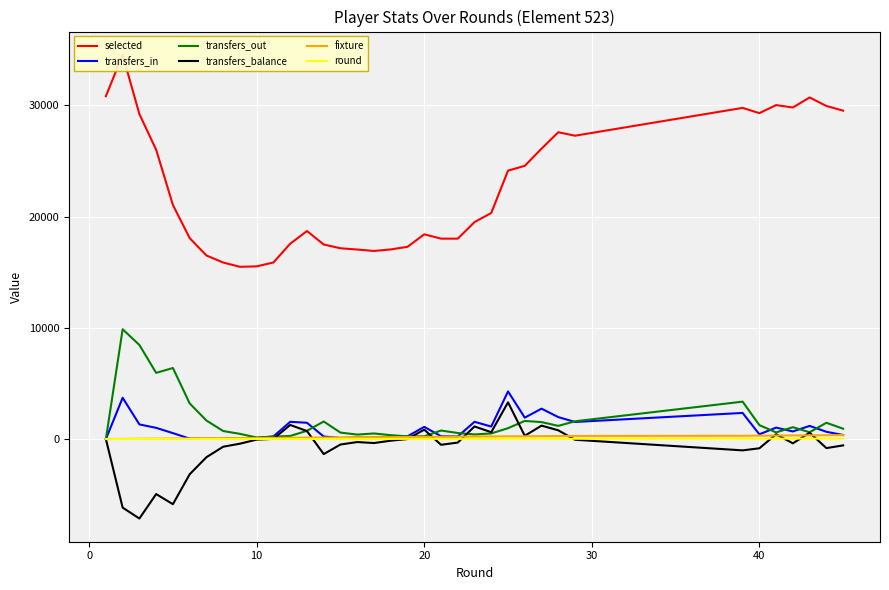

What is the minimum value for transfers_balance?

-7140